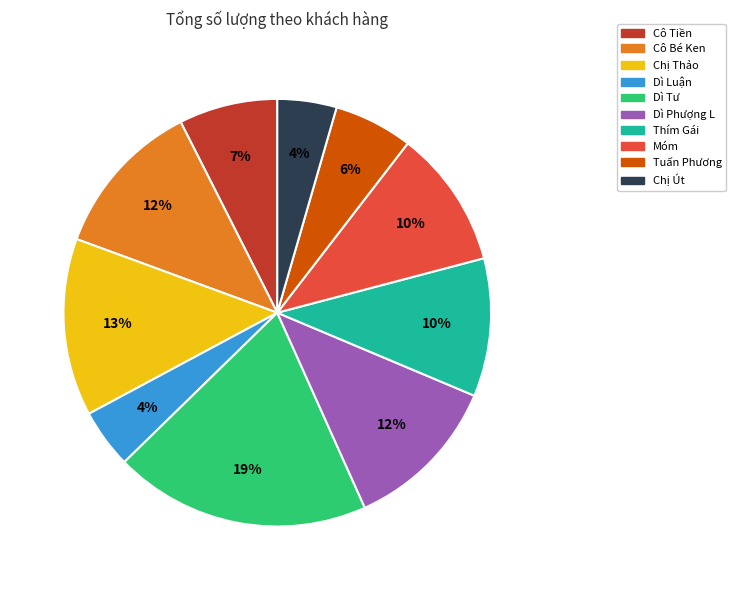

Which slice is the largest?

Dì Tư